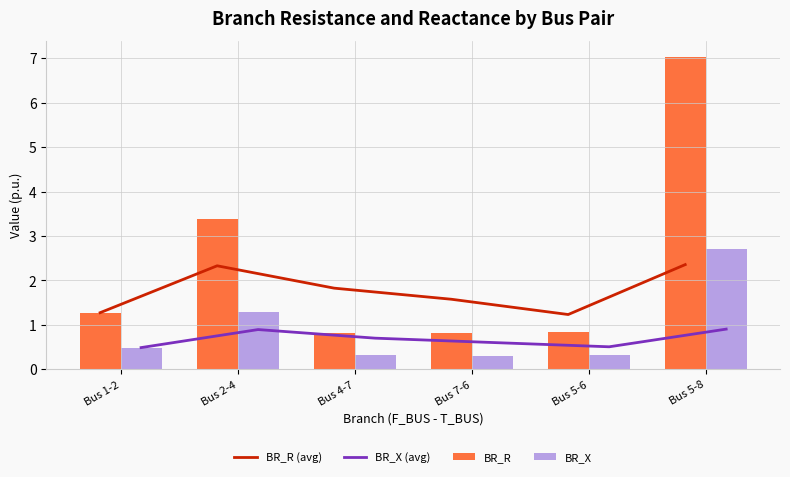

Are the bars grouped side by side (vs. stacked)?

Yes